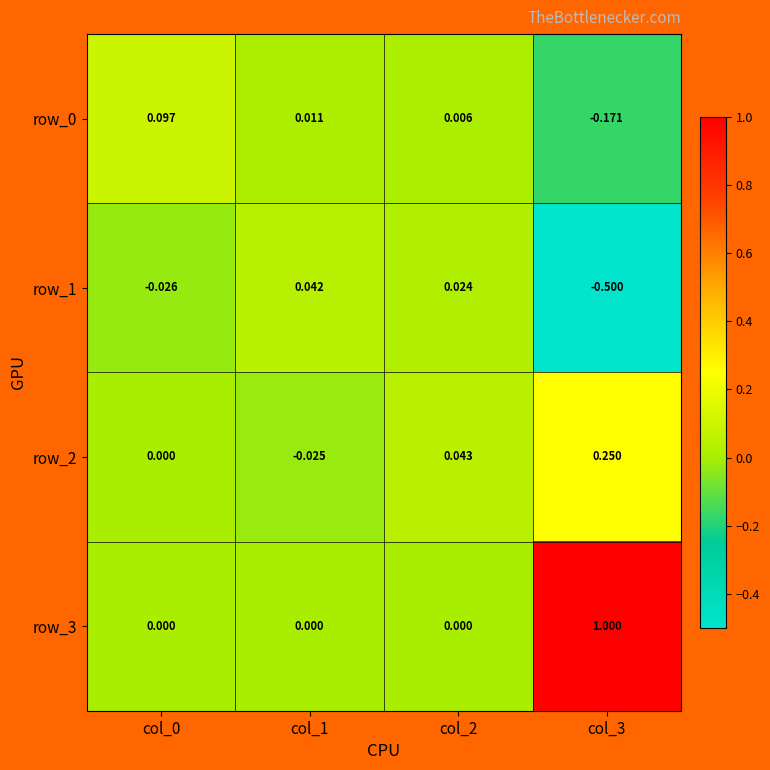

Where is row_2 nearest to the value 0?

col_0